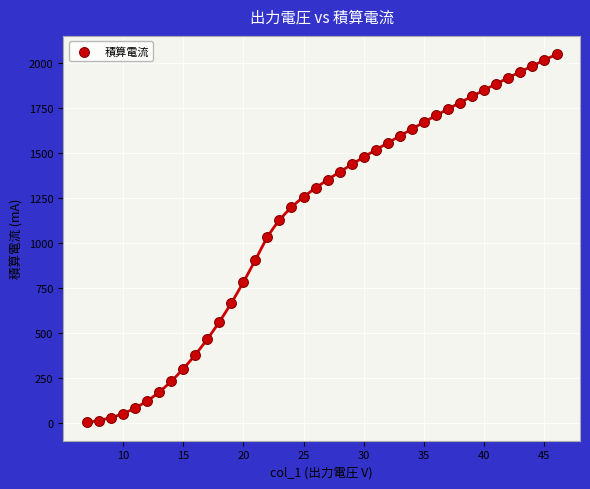

What is the range of X values (max minus min)?

39